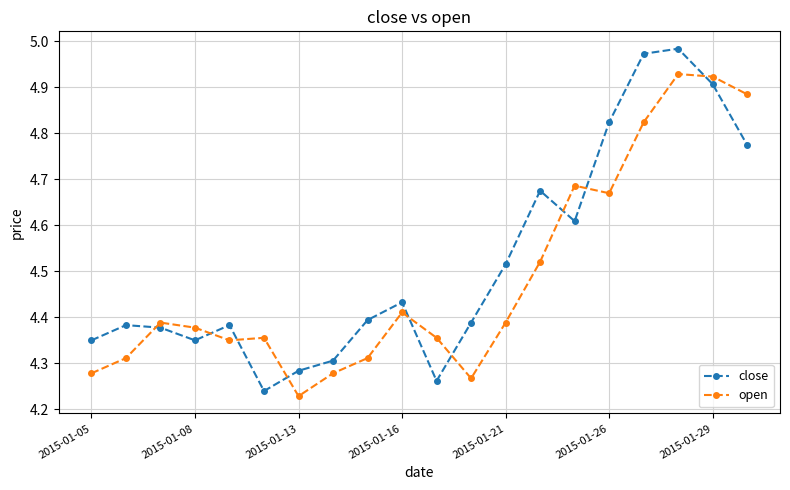

True or false: open has more than 0 interior local peaks.

True